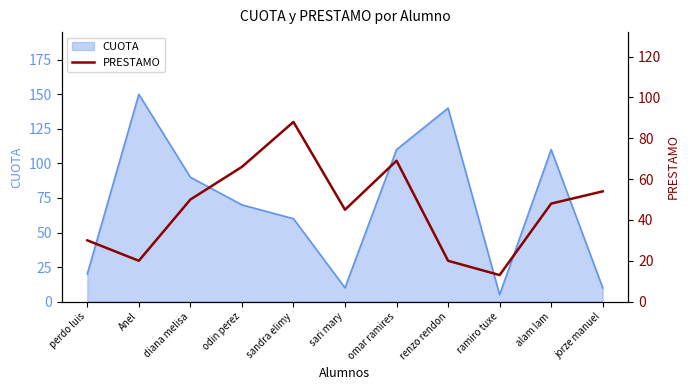

The value at jorze manuel is 18. True or false?

False